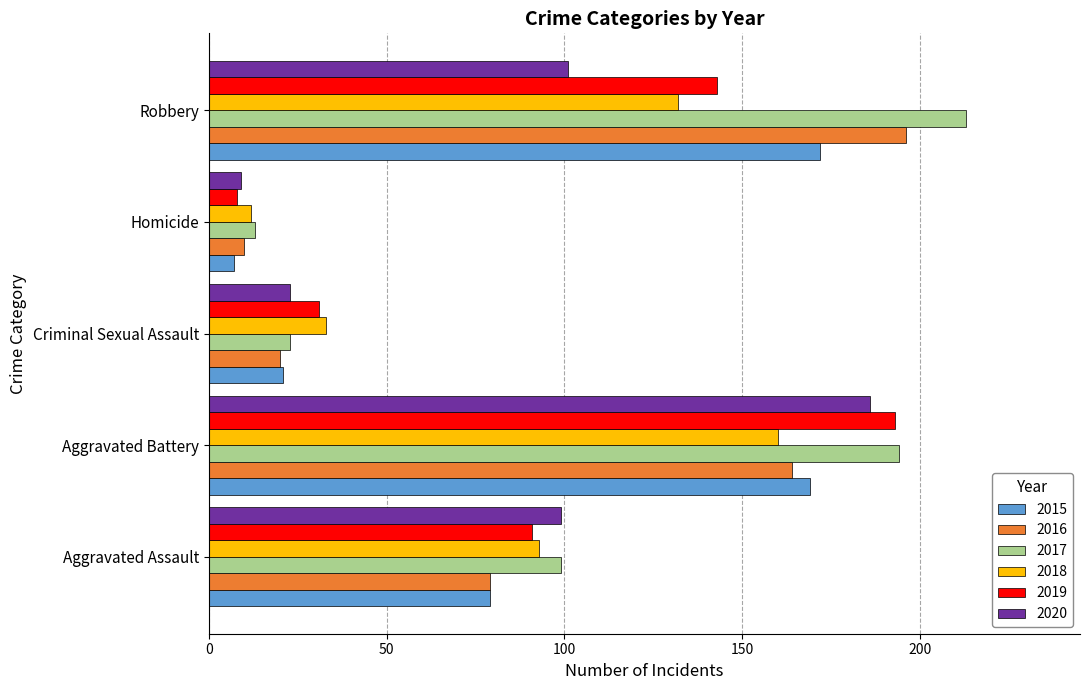

True or false: 2015 has a value of 85 at Aggravated Battery.

False